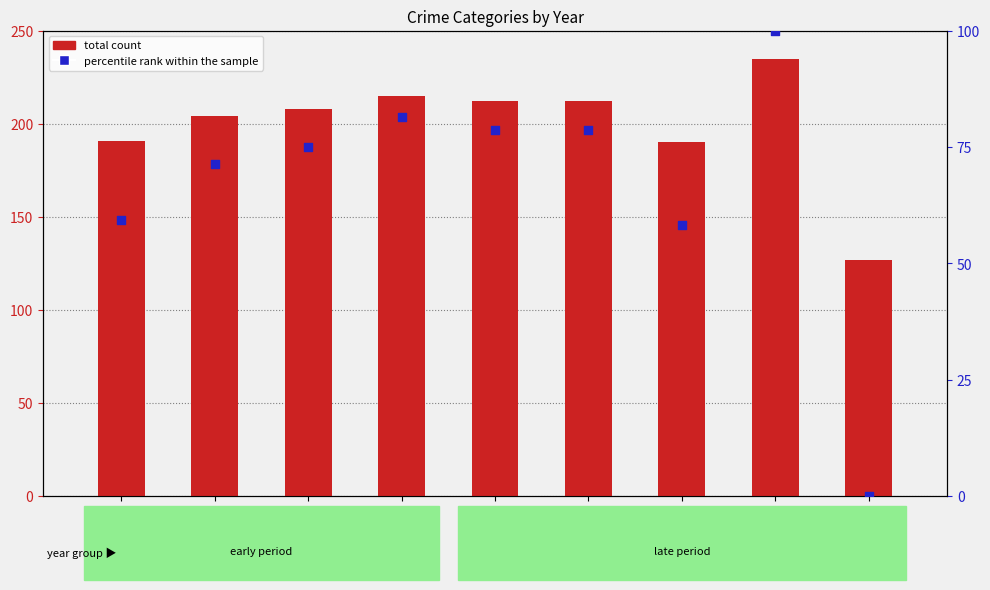

At which category is the sum across all series the highest?

2022